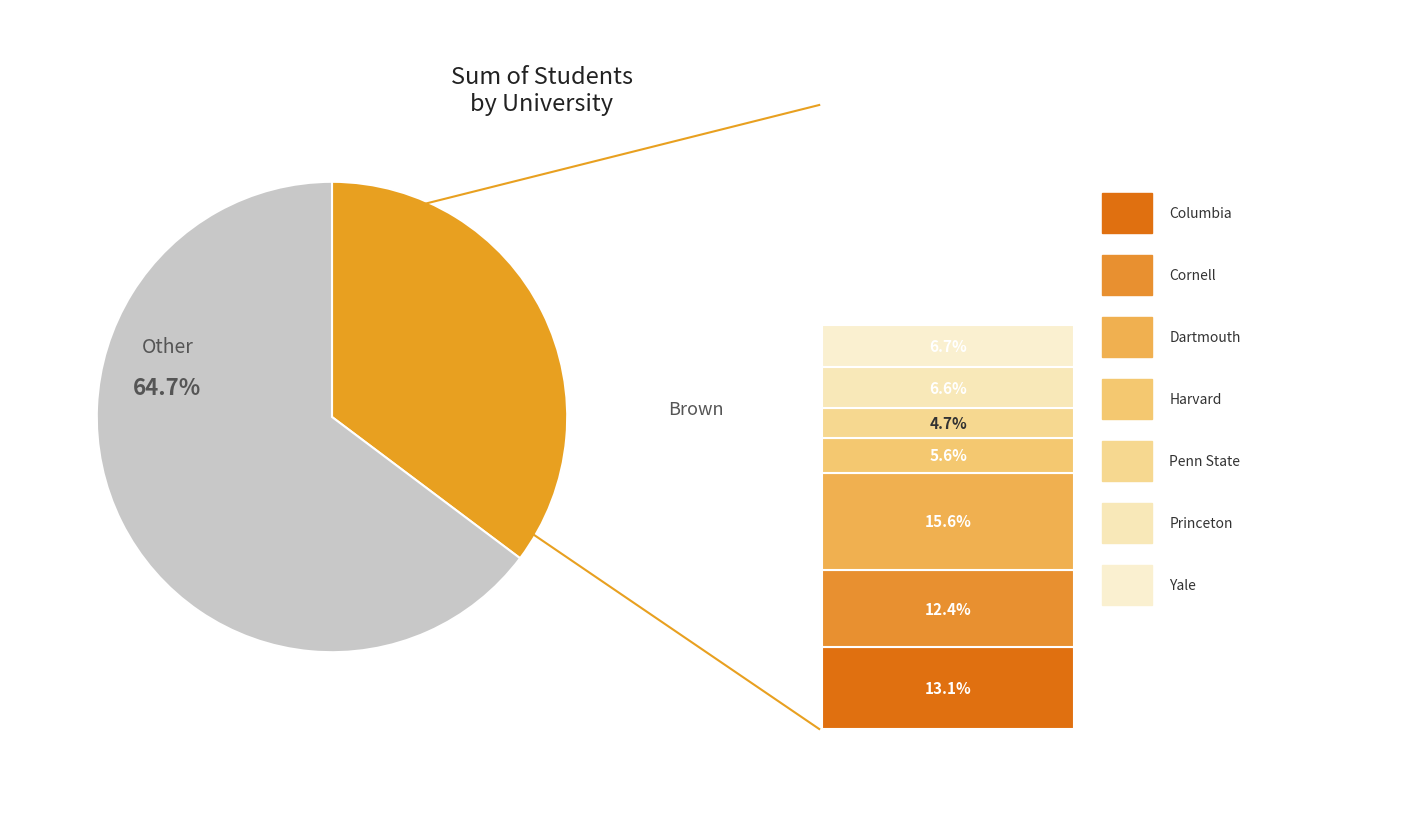

Does any single category account for the majority?

Yes